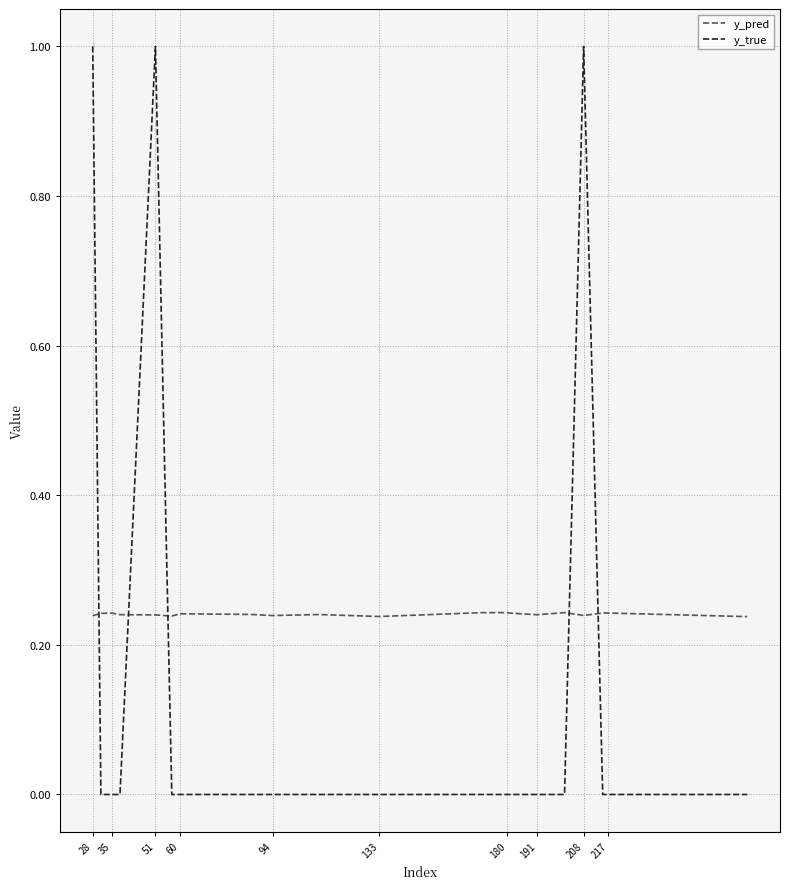

Which series has the largest range (max minus min)?

y_true